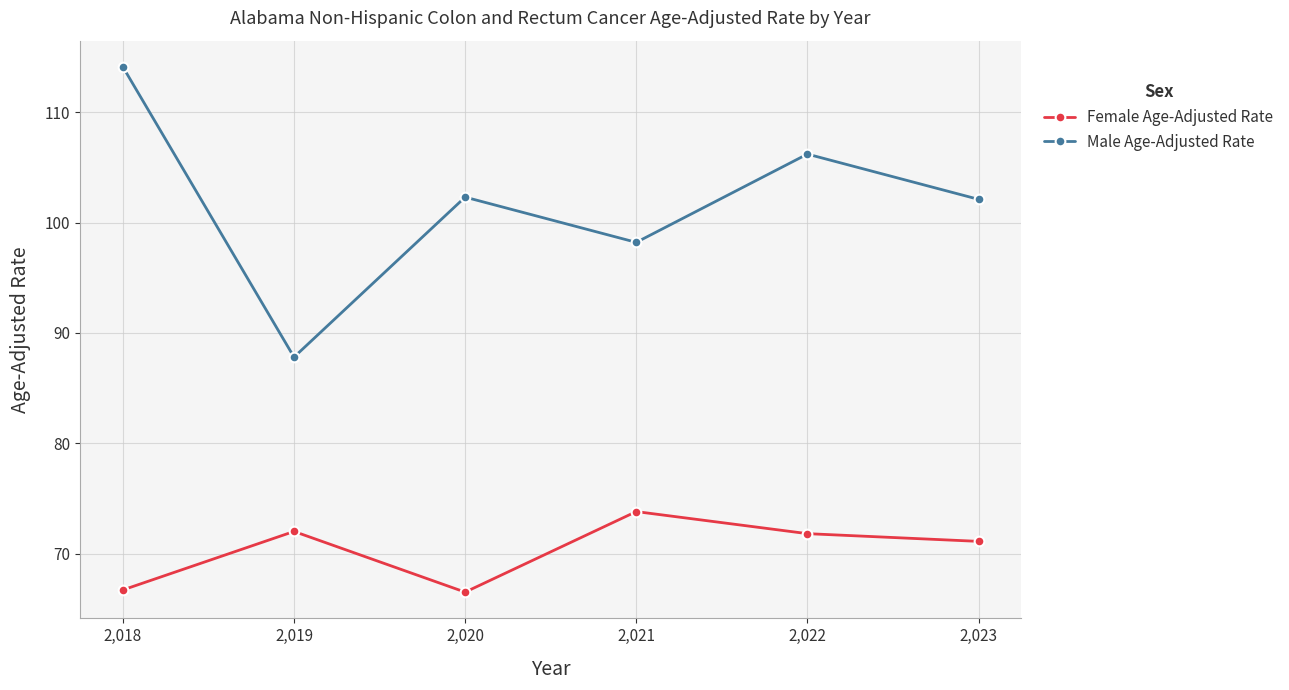

List the series in order of their peak value, highest first.

Male Age-Adjusted Rate, Female Age-Adjusted Rate